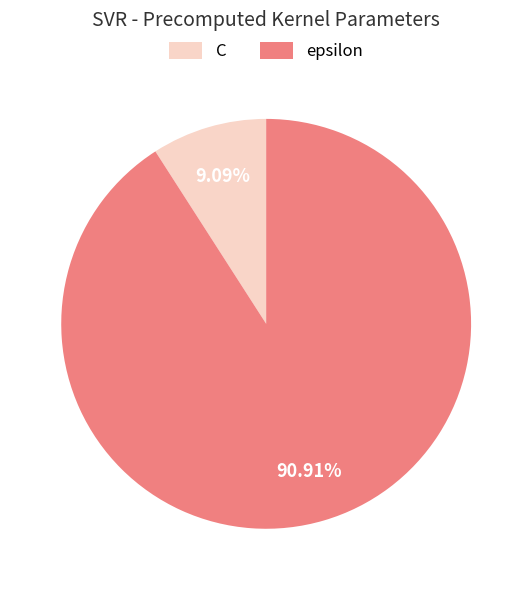

To the nearest percent, what percentage of the pie is epsilon?

91%